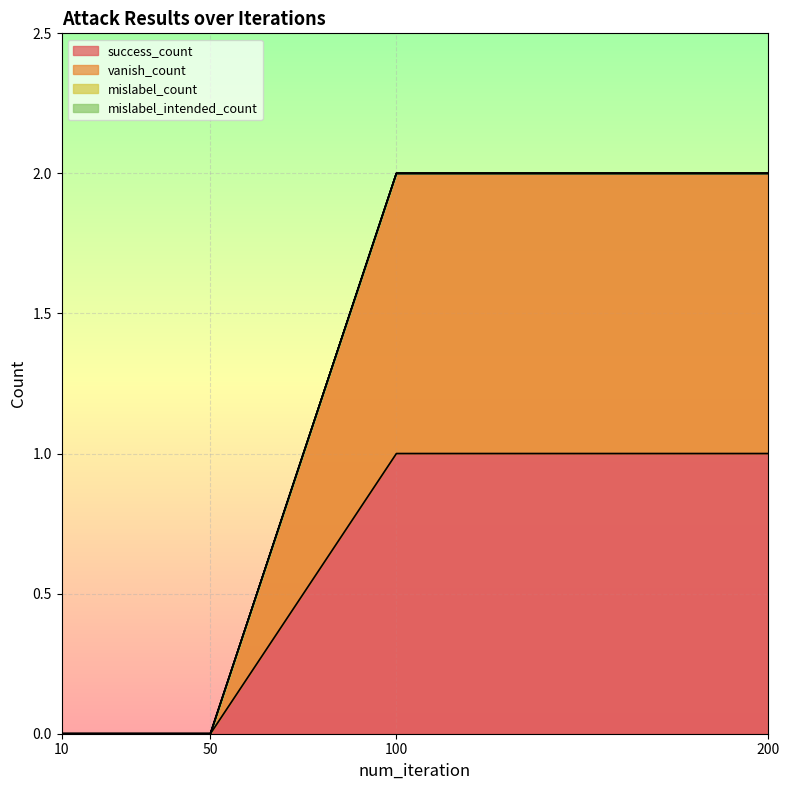

List the series in order of their peak value, highest first.

vanish_count, success_count